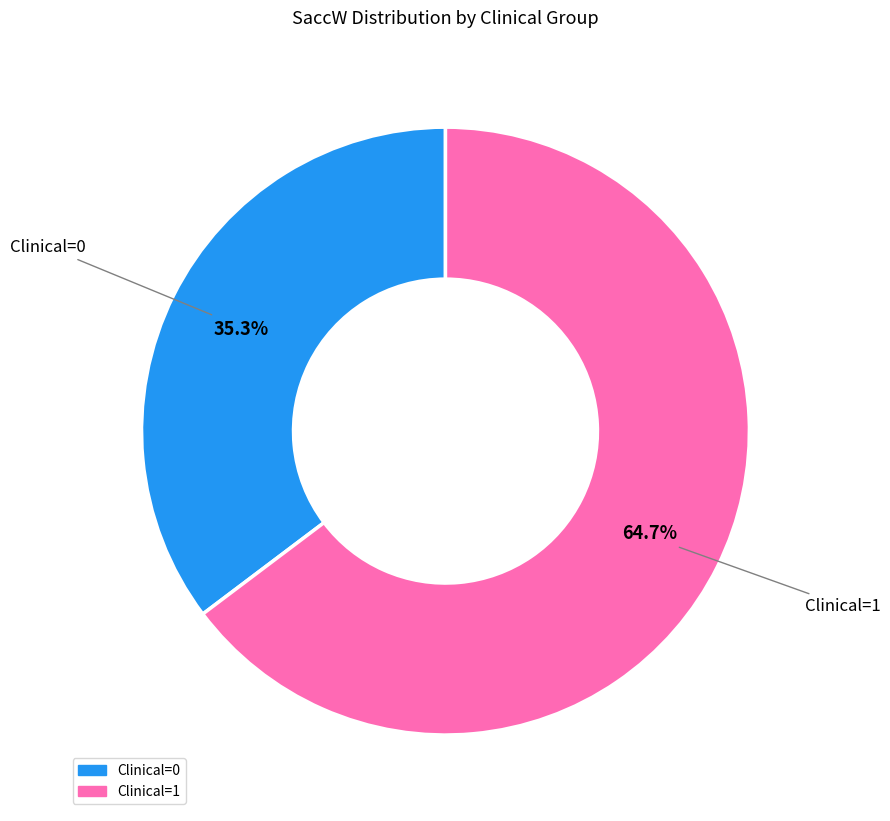

Is there a majority slice in this chart?

Yes